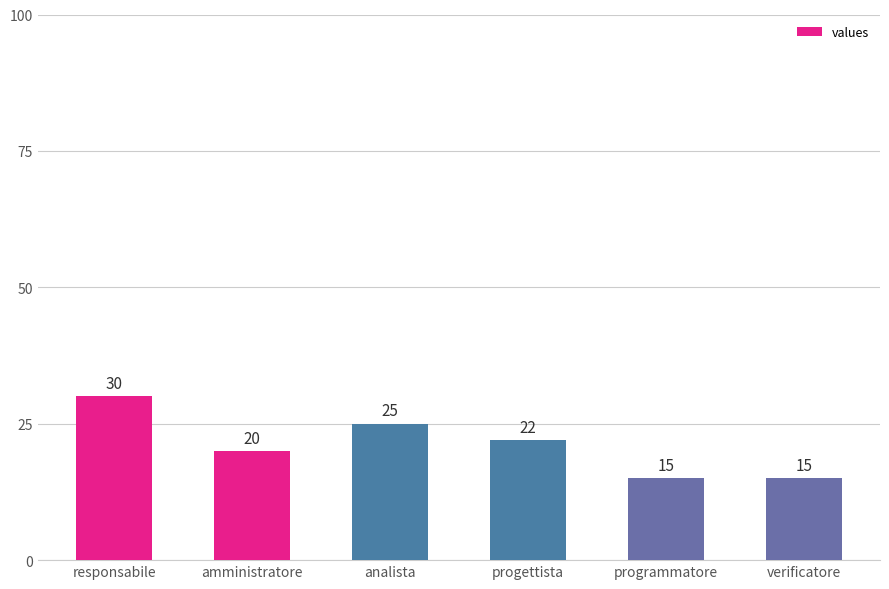

Reading left to right, transcribe all the data shown in this chart.

30	20	25	22	15	15